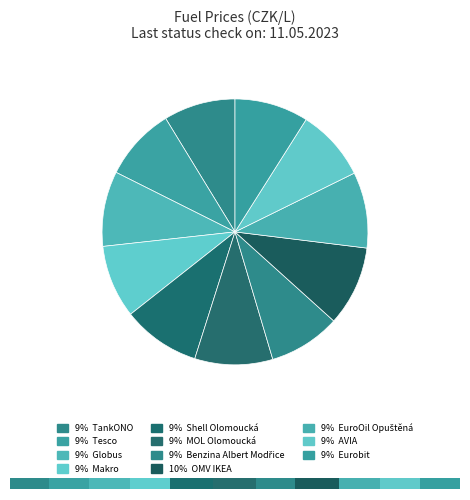

Do Makro and Globus together represent more than half of the pie?

No